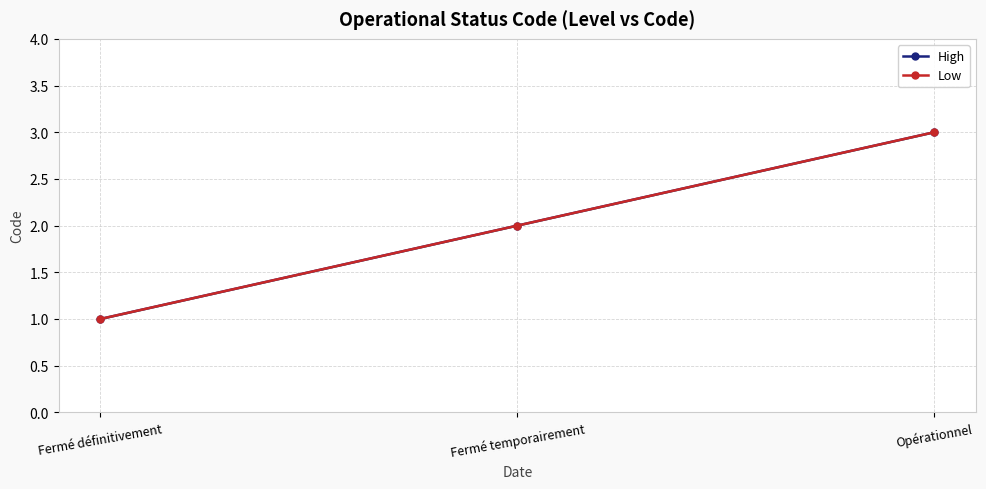

At which category is the sum across all series the highest?

Opérationnel